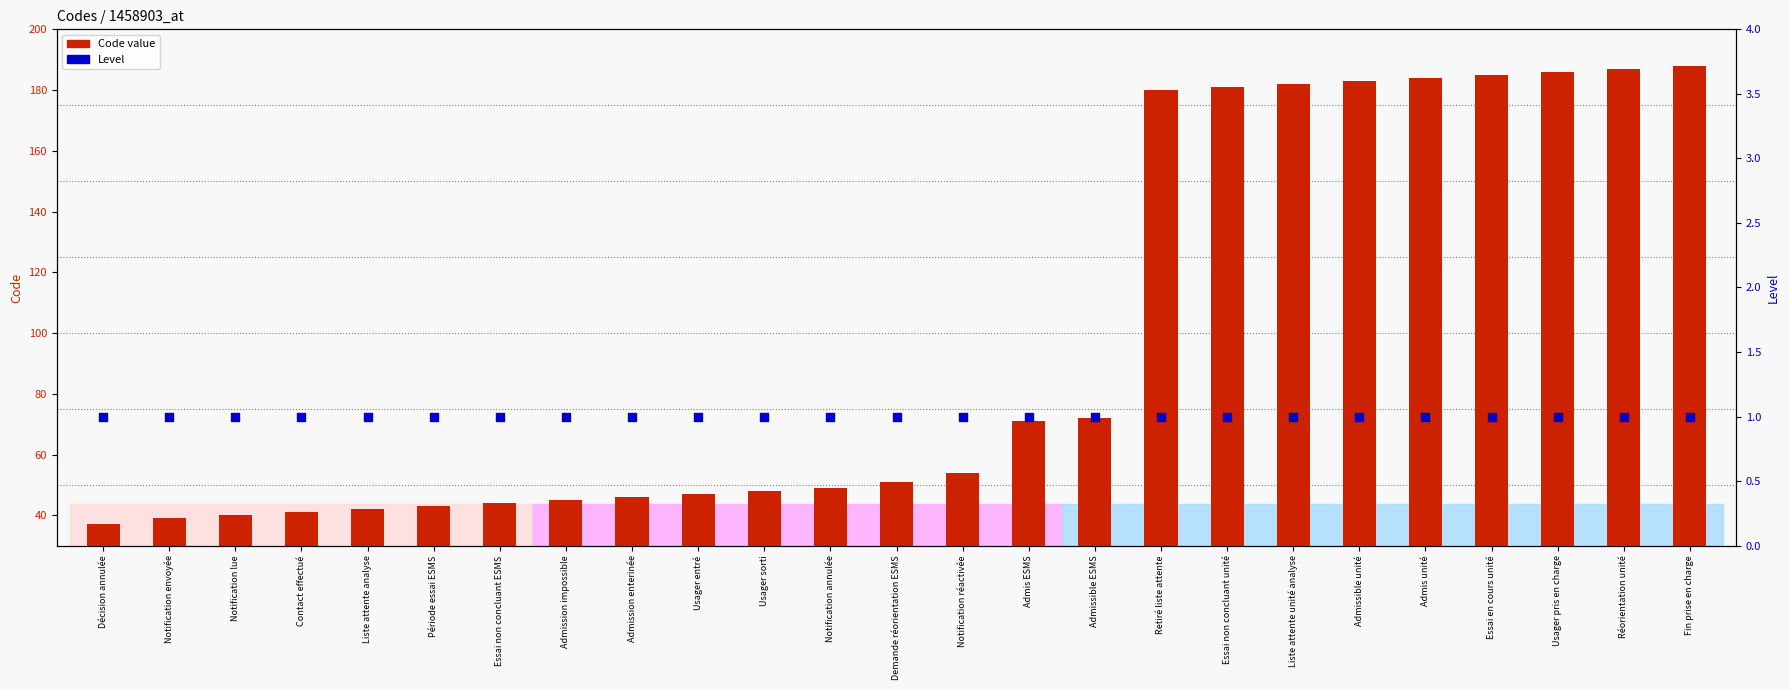

At which category is the sum across all series the highest?

Fin prise en charge